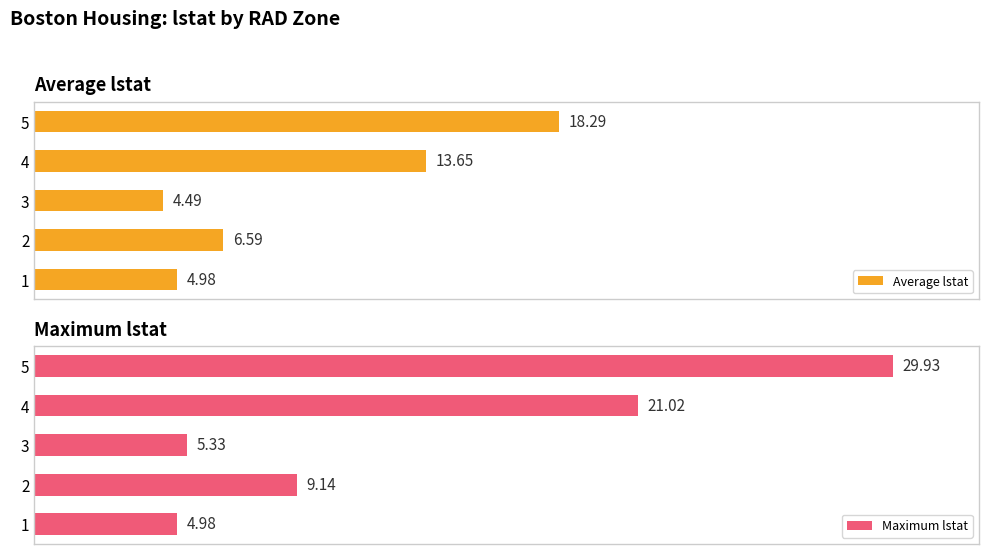

Reading left to right, what are all the values shown in this chart?

Average lstat: 5.0	6.6	4.5	13.7	18.3
Maximum lstat: 5.0	9.1	5.3	21.0	29.9